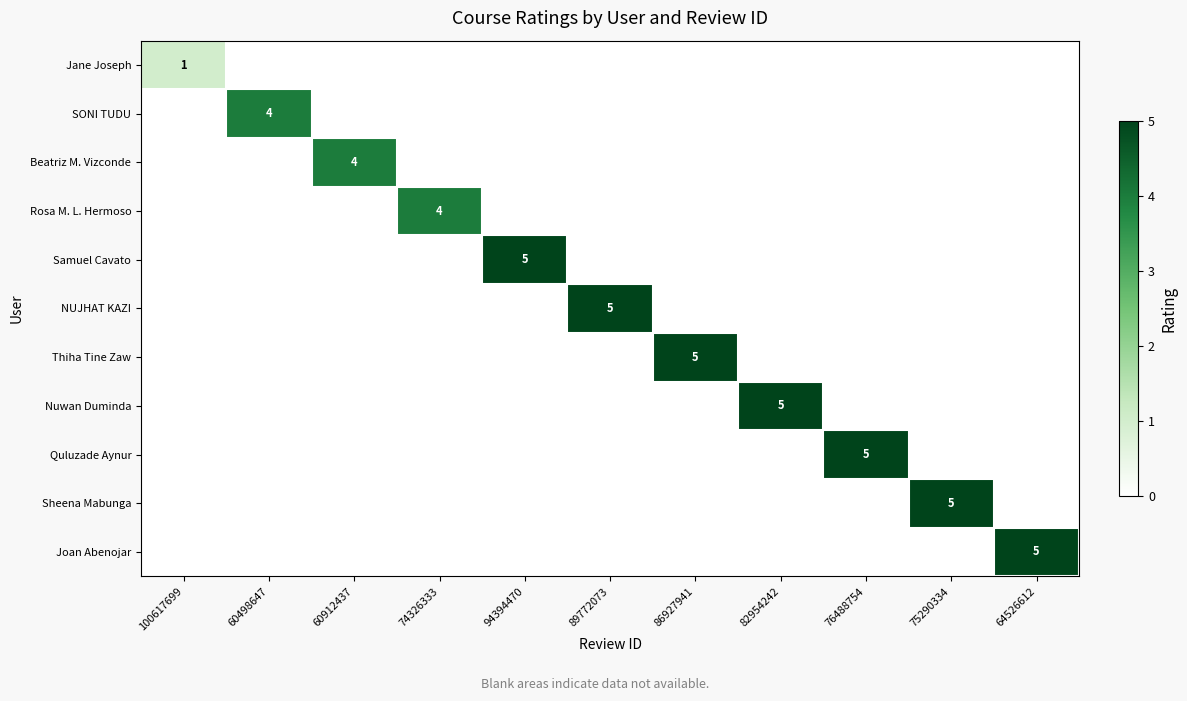

The Sheena Mabunga series shows 8 at 75290334. True or false?

False